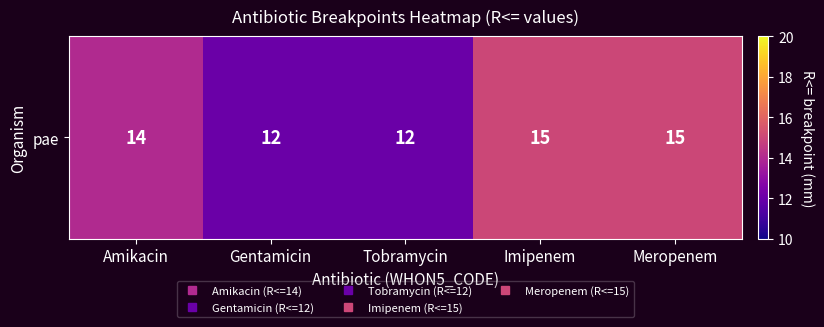

True or false: the data shows 14 at Amikacin.

True